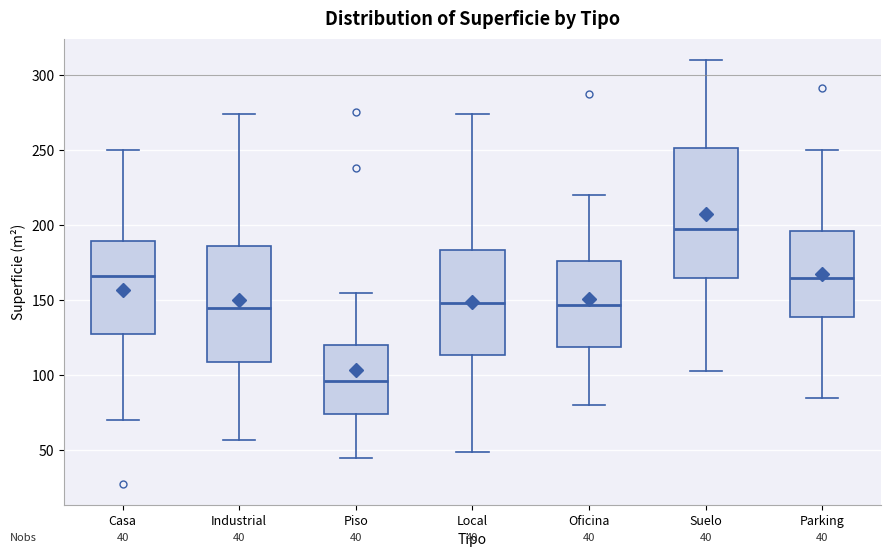

Which box is the tallest, from its lower edge to its upper edge?

Suelo